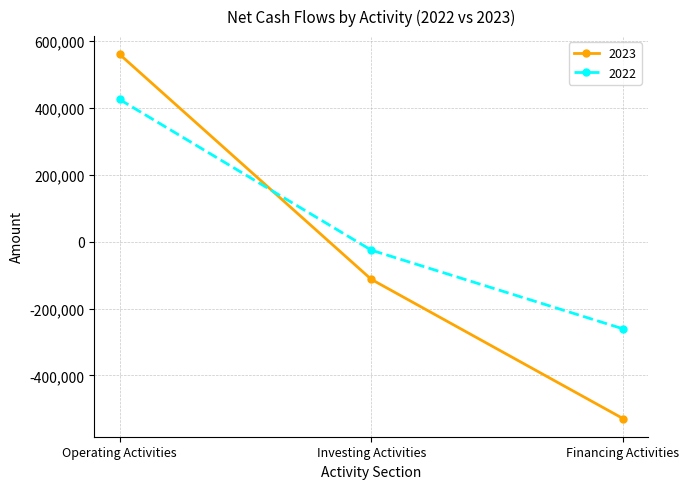

How many lines are shown in the chart?

2